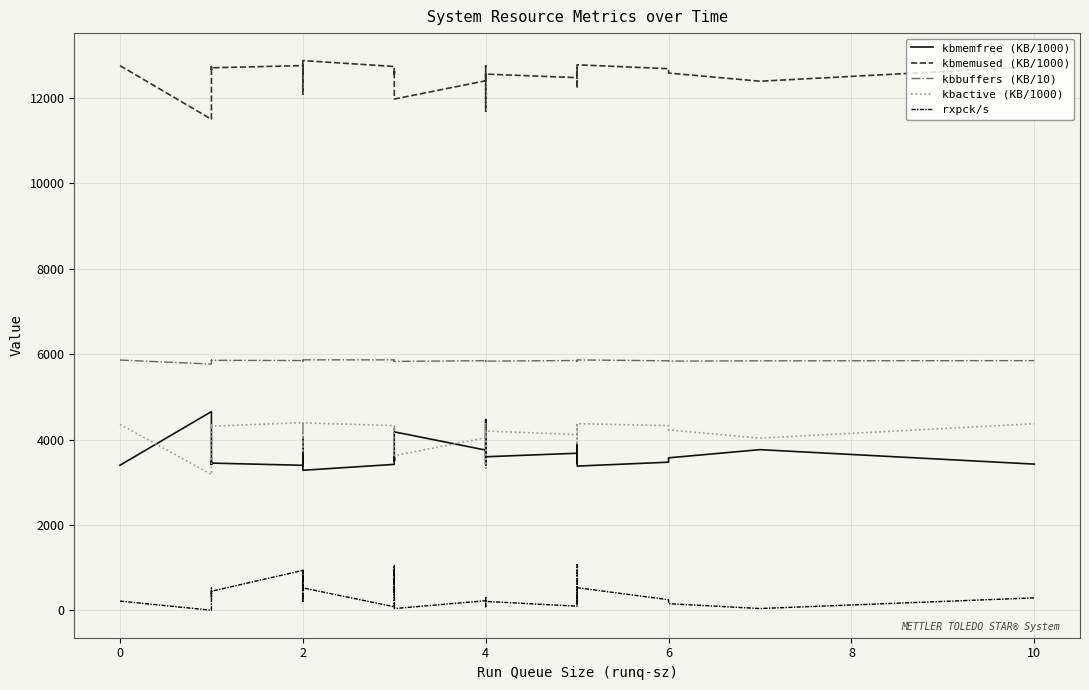

Does the chart display data point markers on the line(s)?

No